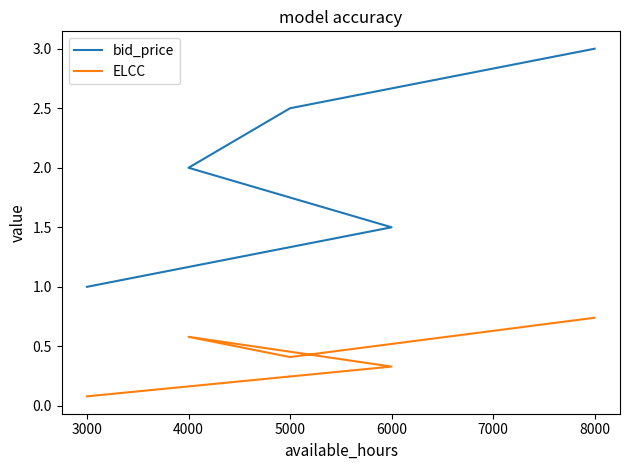

Which series has the largest range (max minus min)?

bid_price